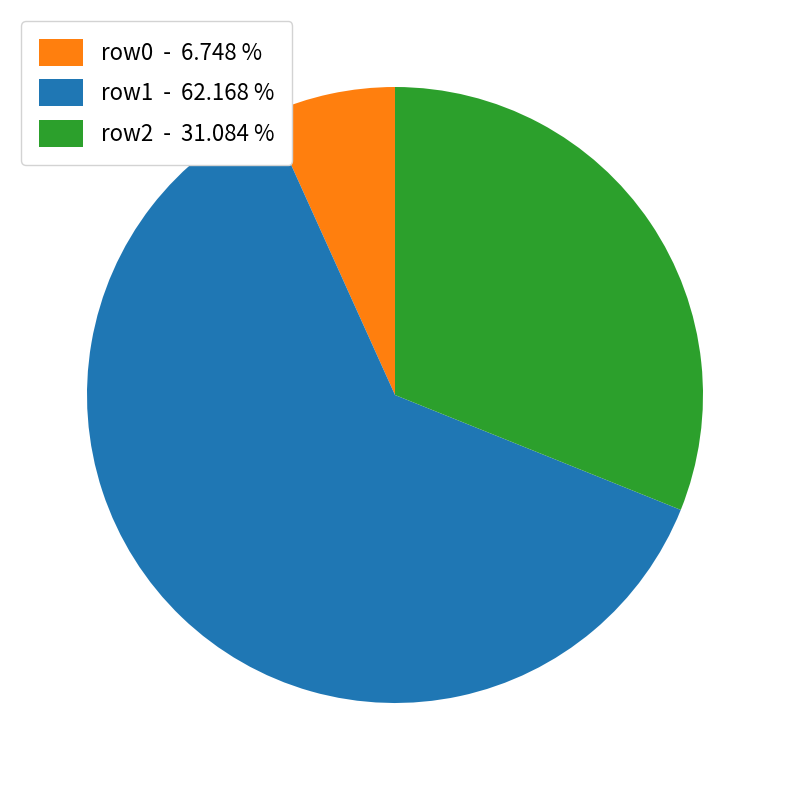

Is row1 - 62.168 % the majority of the pie?

Yes